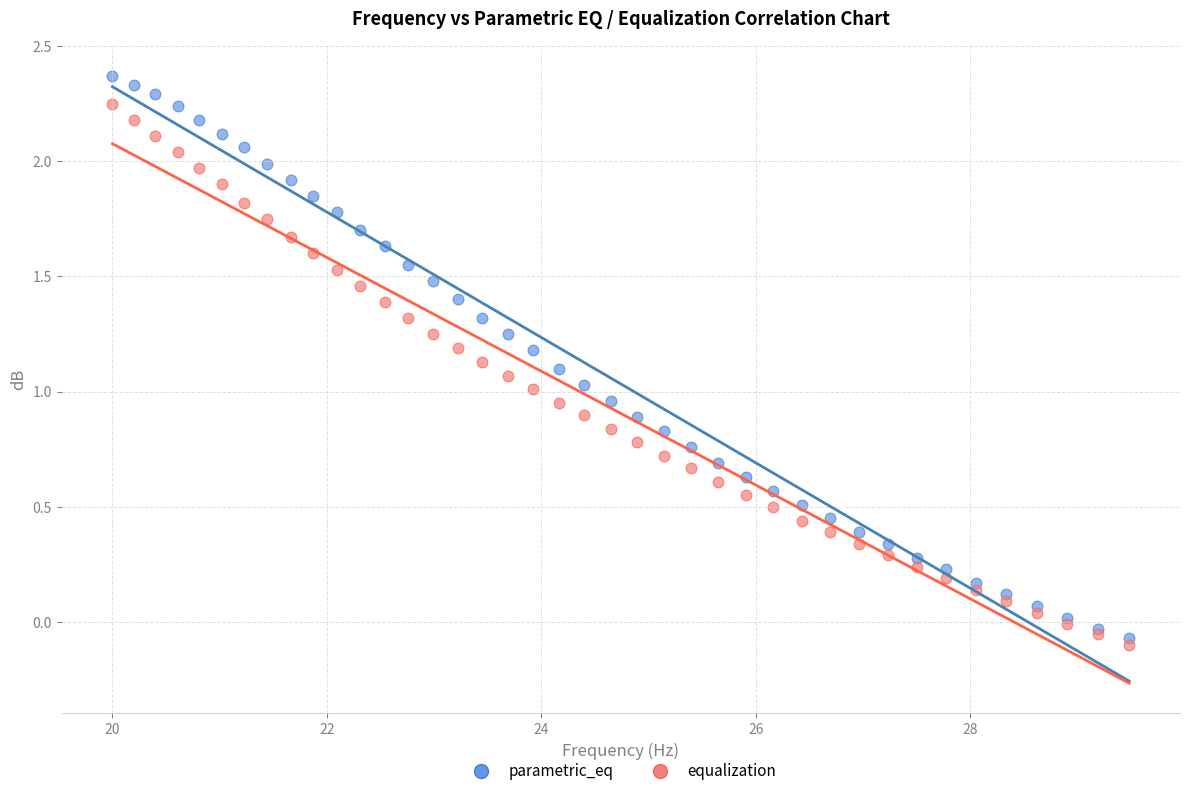

Which series reaches the maximum Y coordinate?

parametric_eq